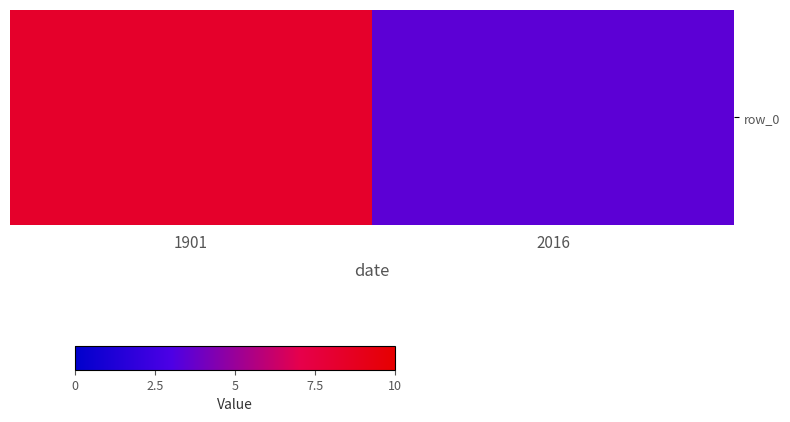

True or false: the data shows 0.9 at 2016.

False